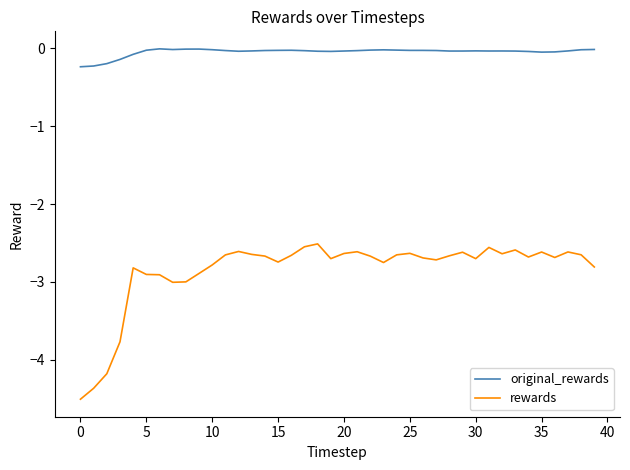

True or false: original_rewards and rewards intersect in this chart.

False